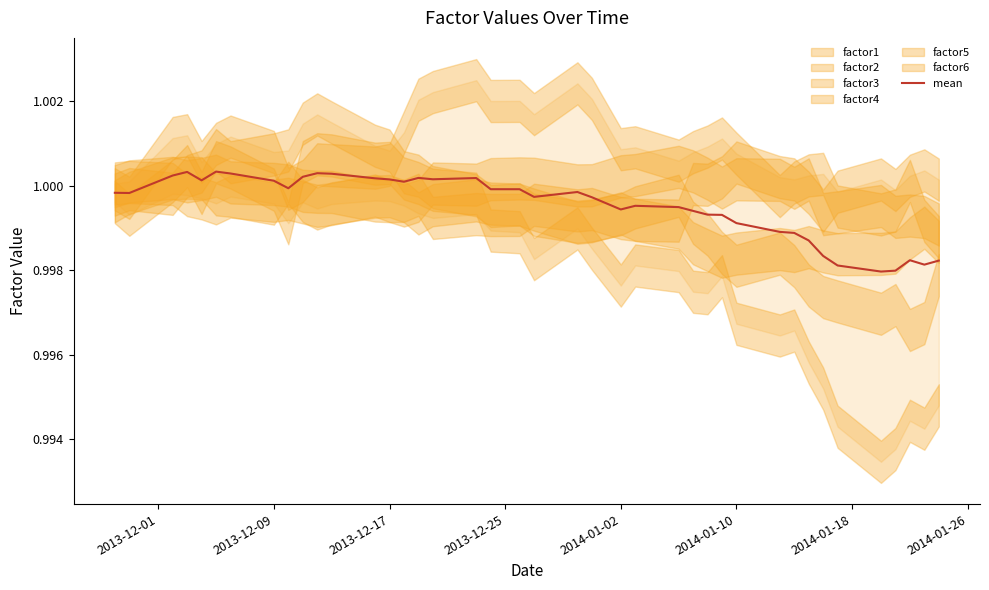

True or false: mean has a value of 0.4 at 2014-01-02.

False